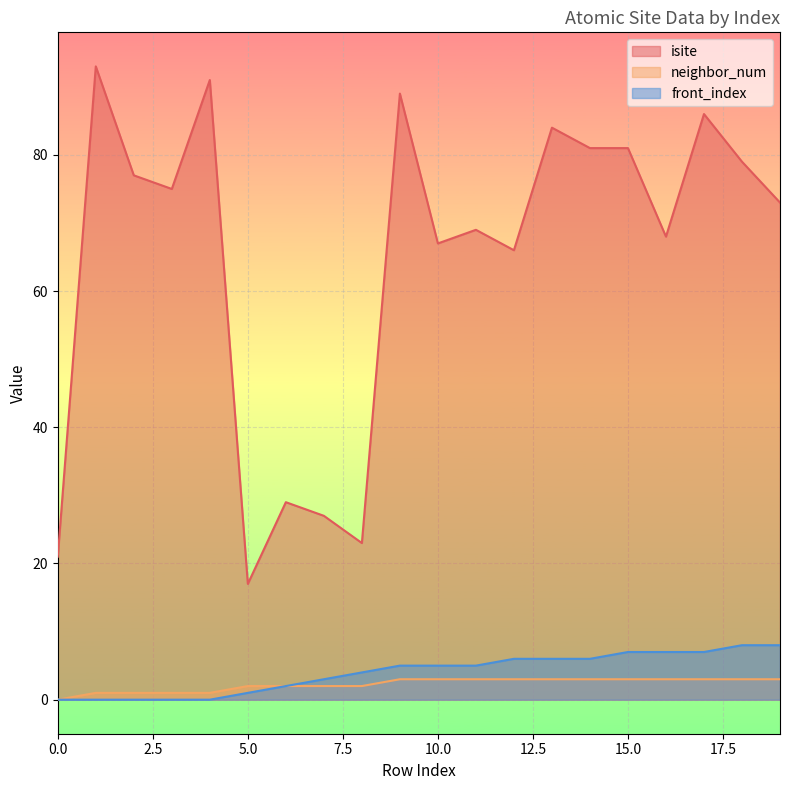

True or false: isite and front_index intersect in this chart.

False